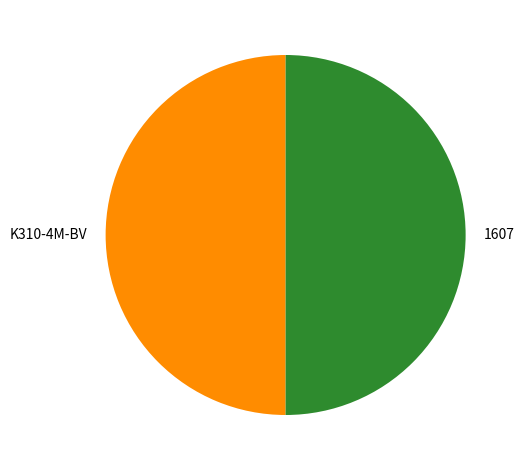

Is the sum of K310-4M-BV and 1607 greater than half?

Yes